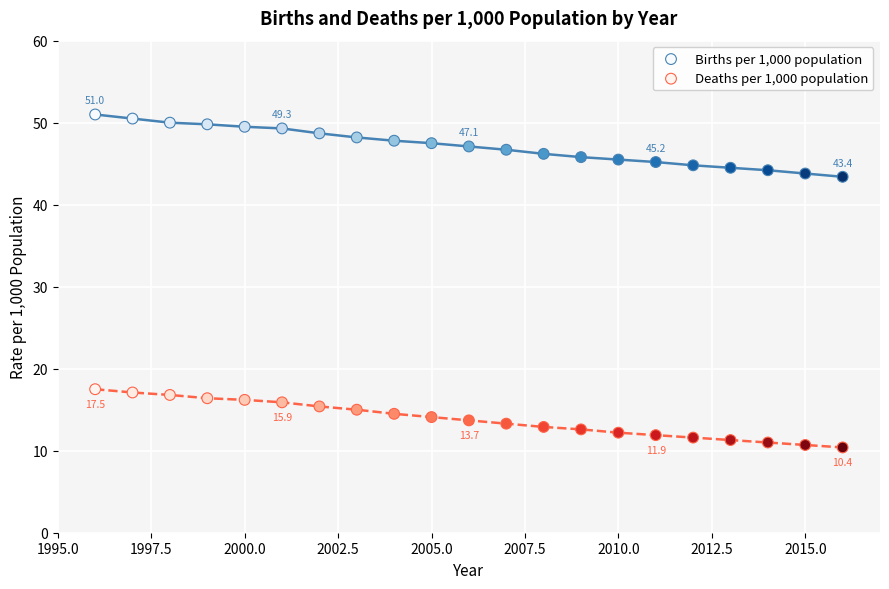

Across all data points, what is the range of X values (max minus min)?

20.0